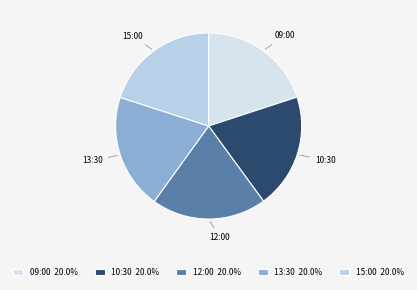

Approximately how many times larger is the value at 10:30 compared to 12:00?

1.0